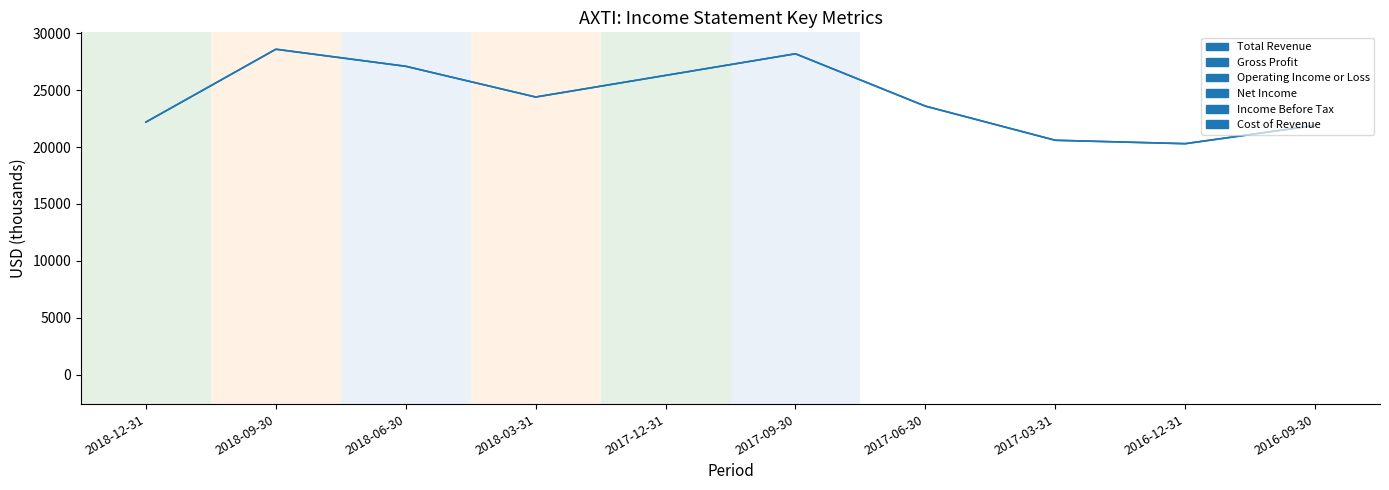

How many data points in Income Before Tax are less than 3400?

5